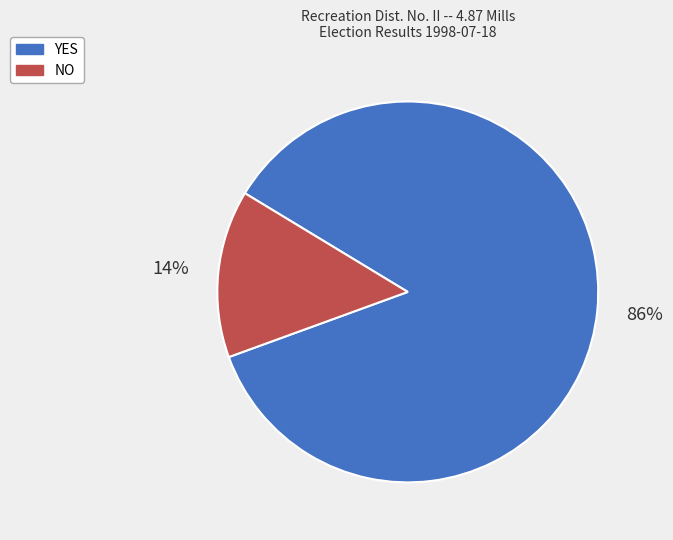

How many slices are in this pie chart?

2